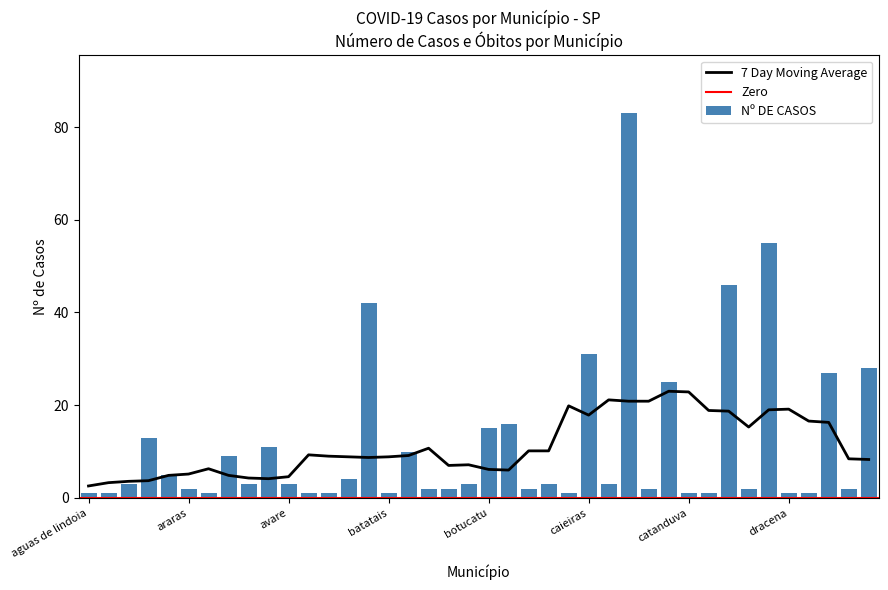

Reading left to right, extract all data points from this chart.

1	1	3	13	5	2	1	9	3	11	3	1	1	4	42	1	10	2	2	3	15	16	2	3	1	31	3	83	2	25	1	1	46	2	55	1	1	27	2	28